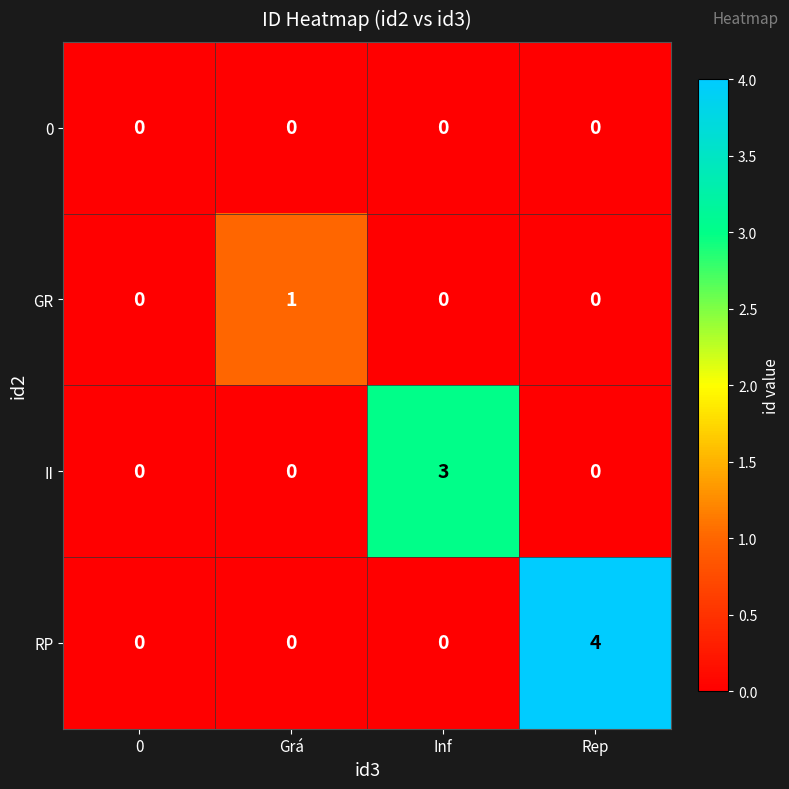

How many II values are between 0 and 3?

4